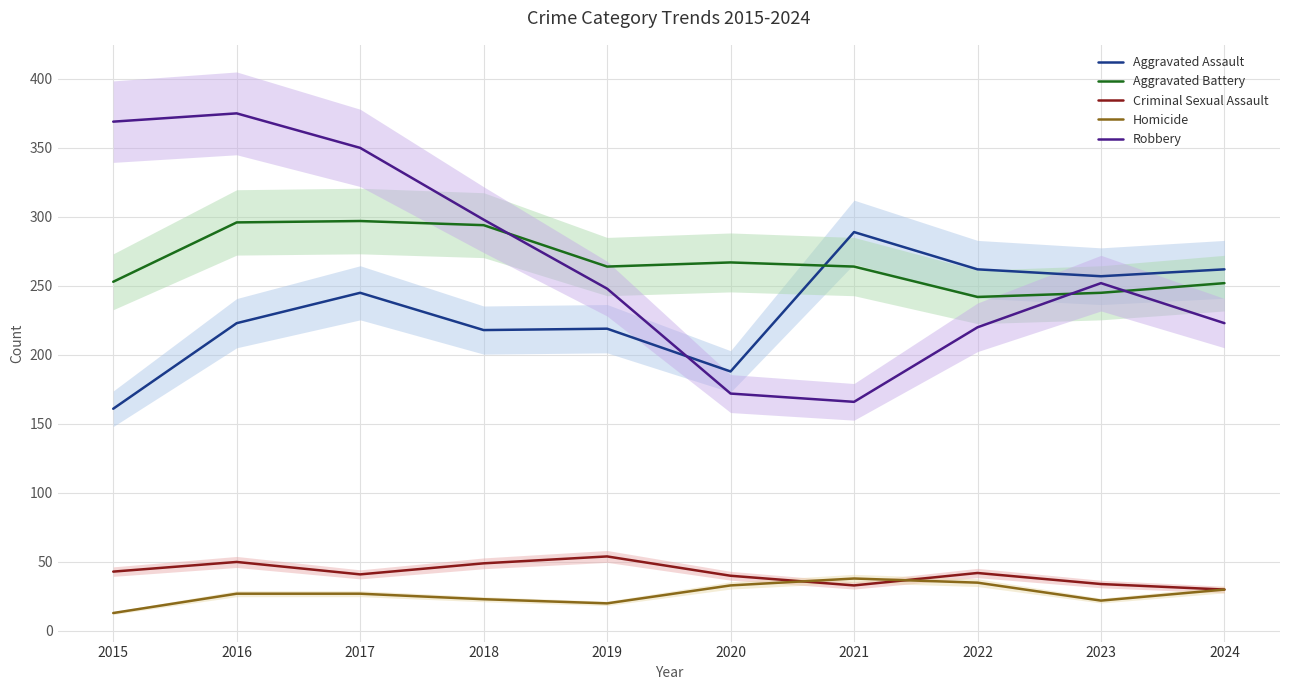

True or false: Homicide and Aggravated Assault cross at least once.

False